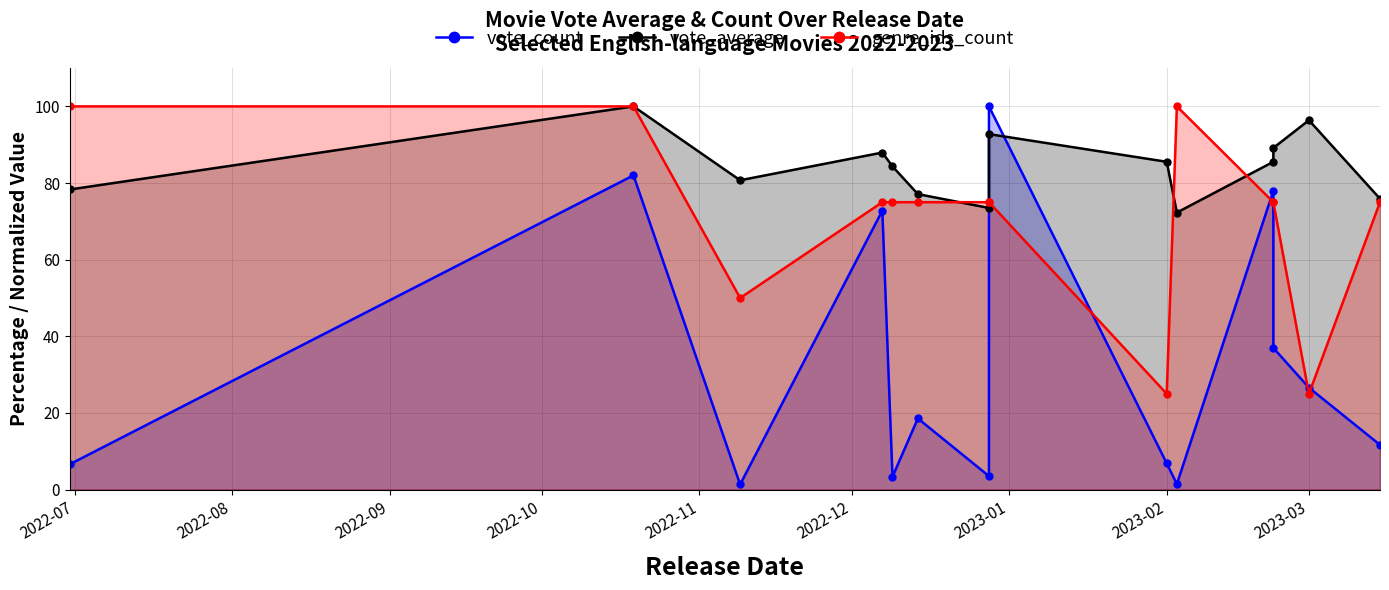

Does the chart display data point markers on the line(s)?

Yes